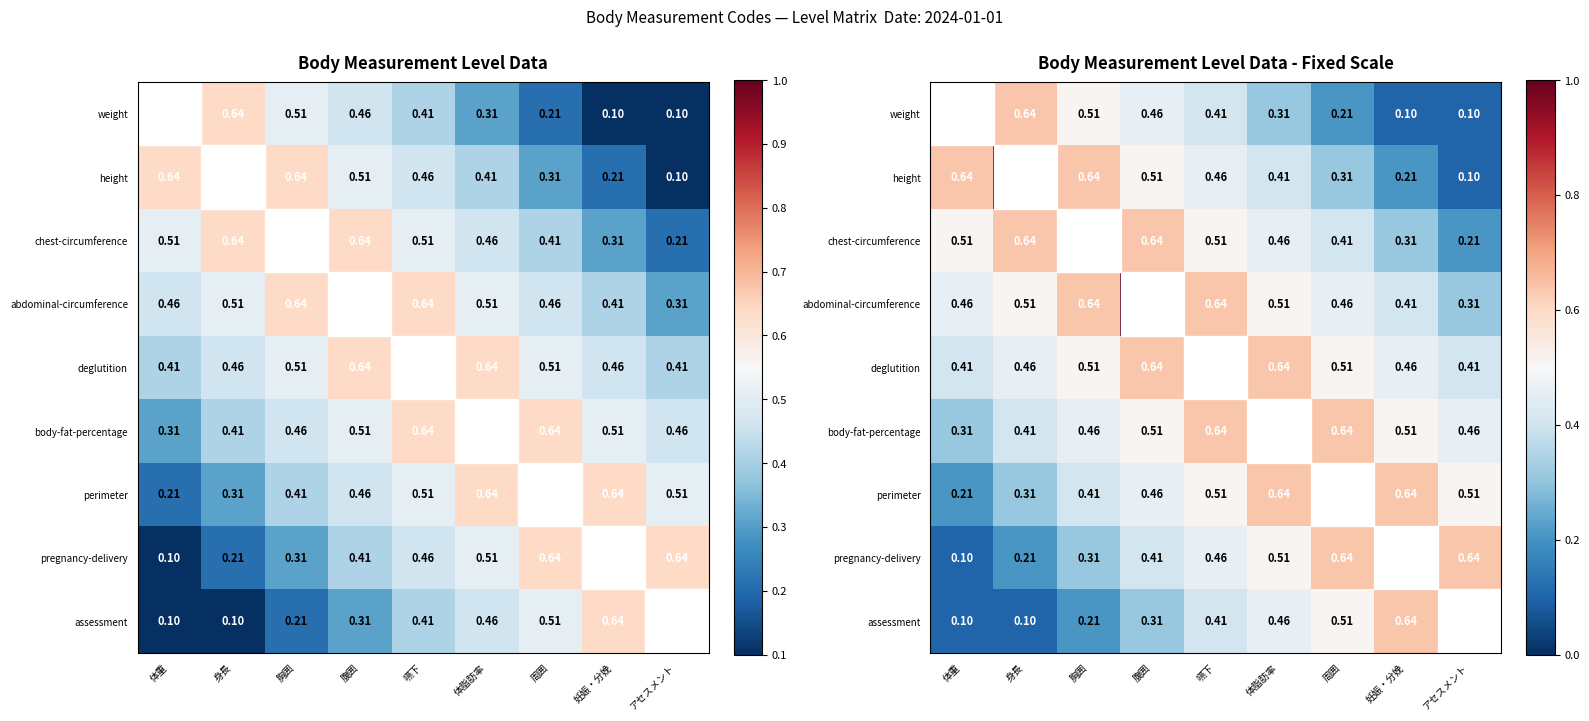

What is the lowest value of the abdominal-circumference series?

0.3